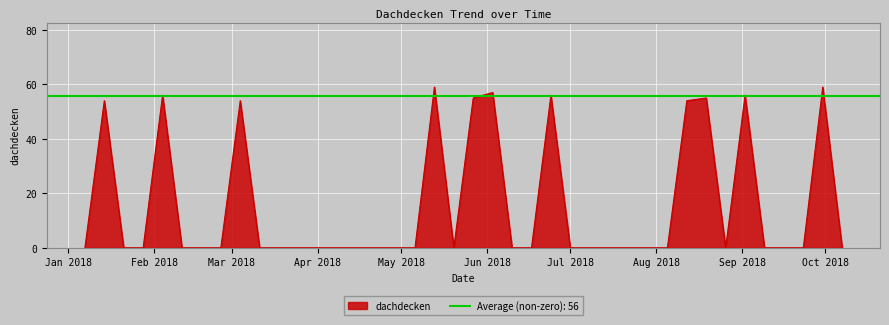

What is the sum of the values at 2018-01-21 and 2018-05-27?

55